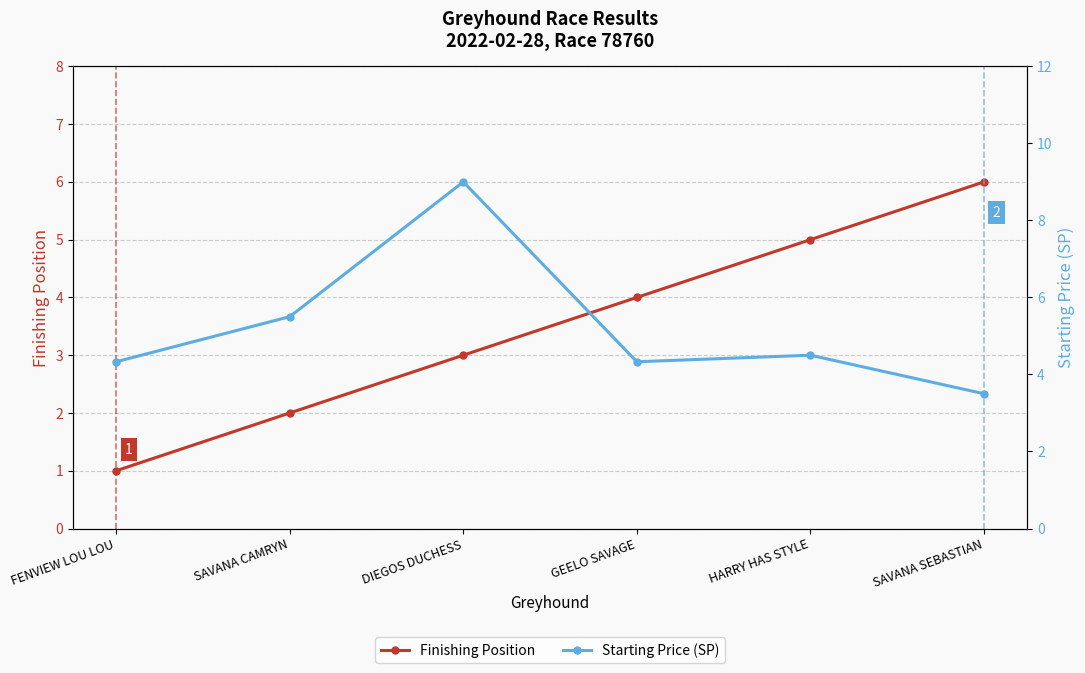

What is the difference between the Finishing Position values at DIEGOS DUCHESS and SAVANA CAMRYN?

1